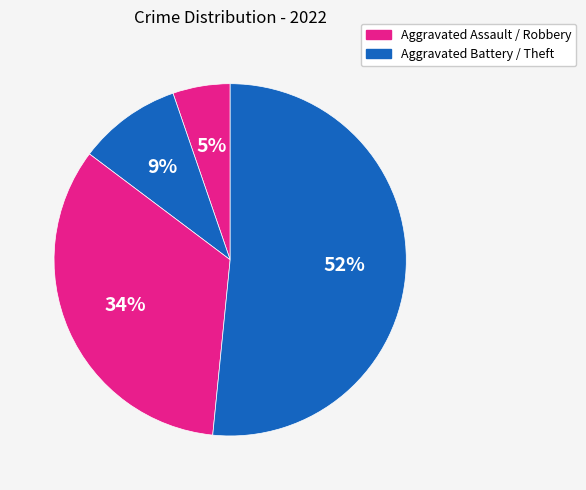

How many segments does this pie chart have?

4